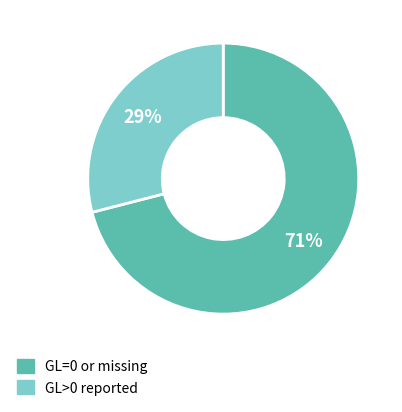

How many segments does this pie chart have?

2